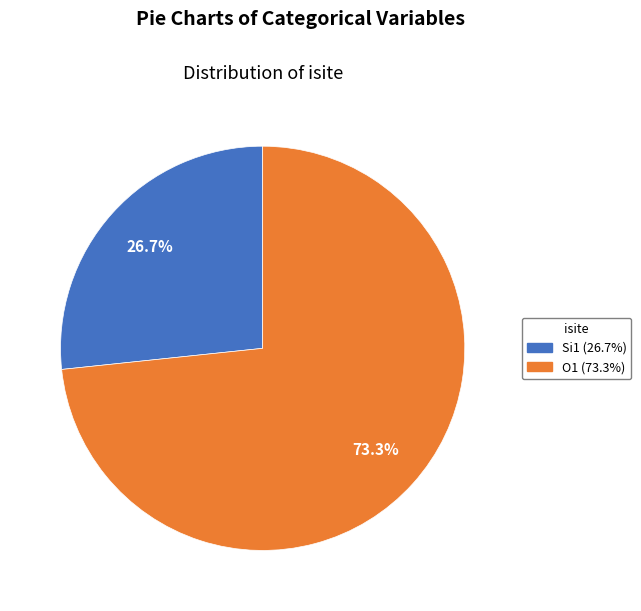

Is there a majority slice in this chart?

Yes